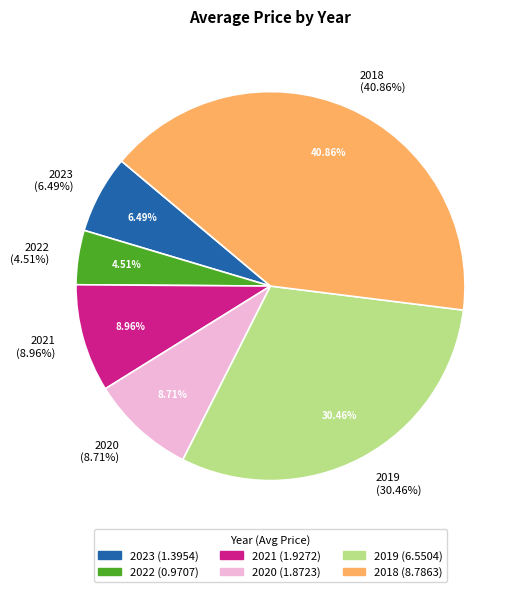

To the nearest percent, what portion does 2019 represent?

30%